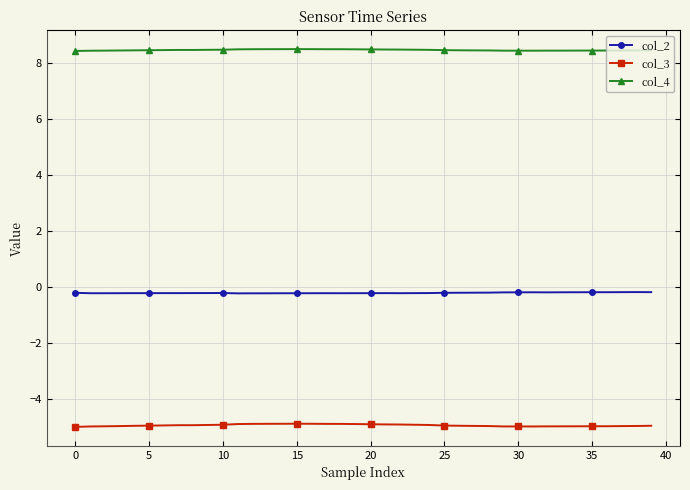

How many categories are shown in the chart?

40